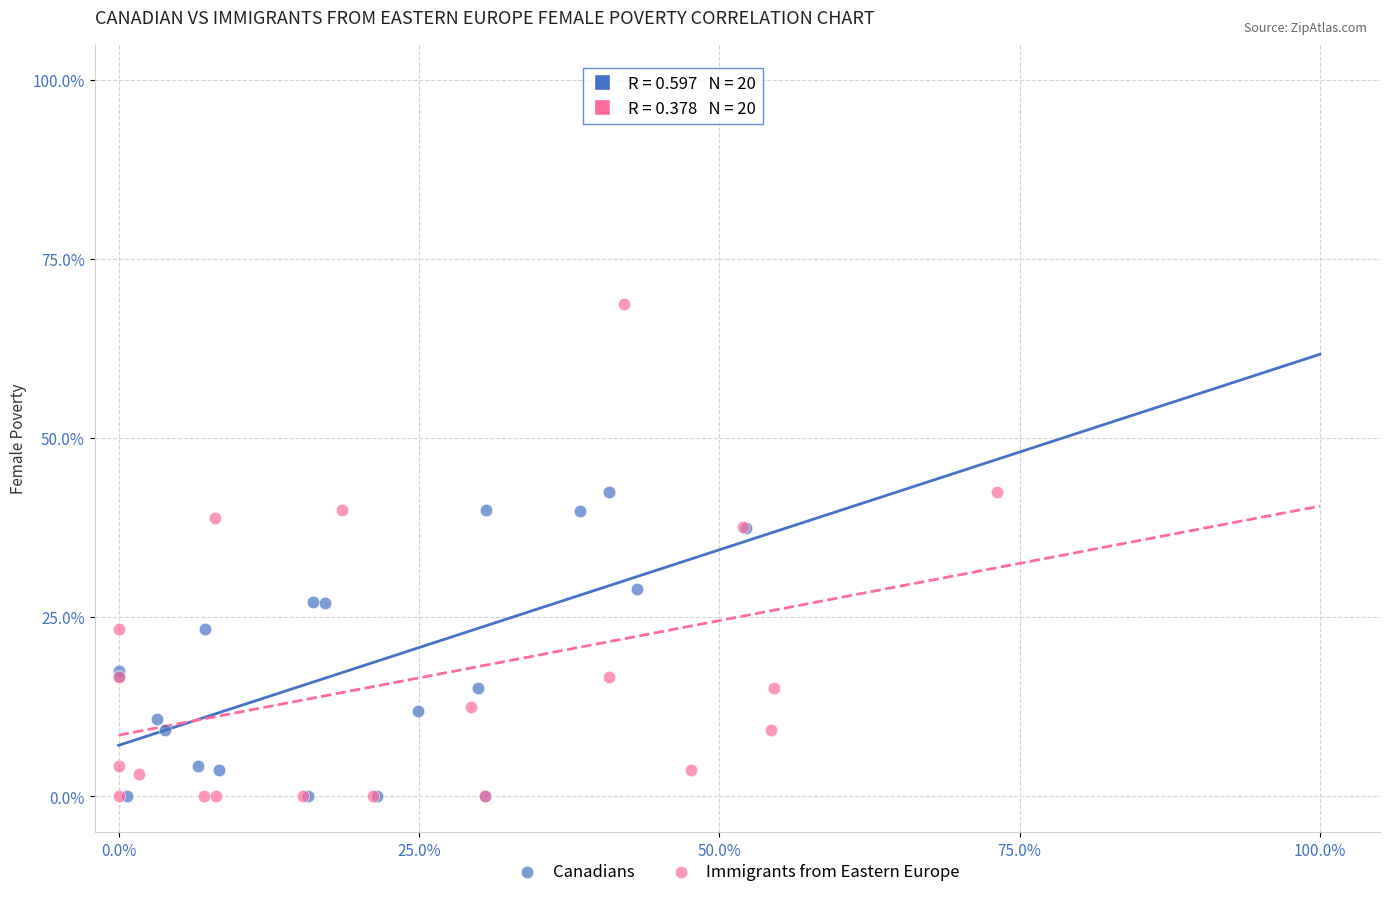

Which series contains the highest Y value?

Immigrants from Eastern Europe